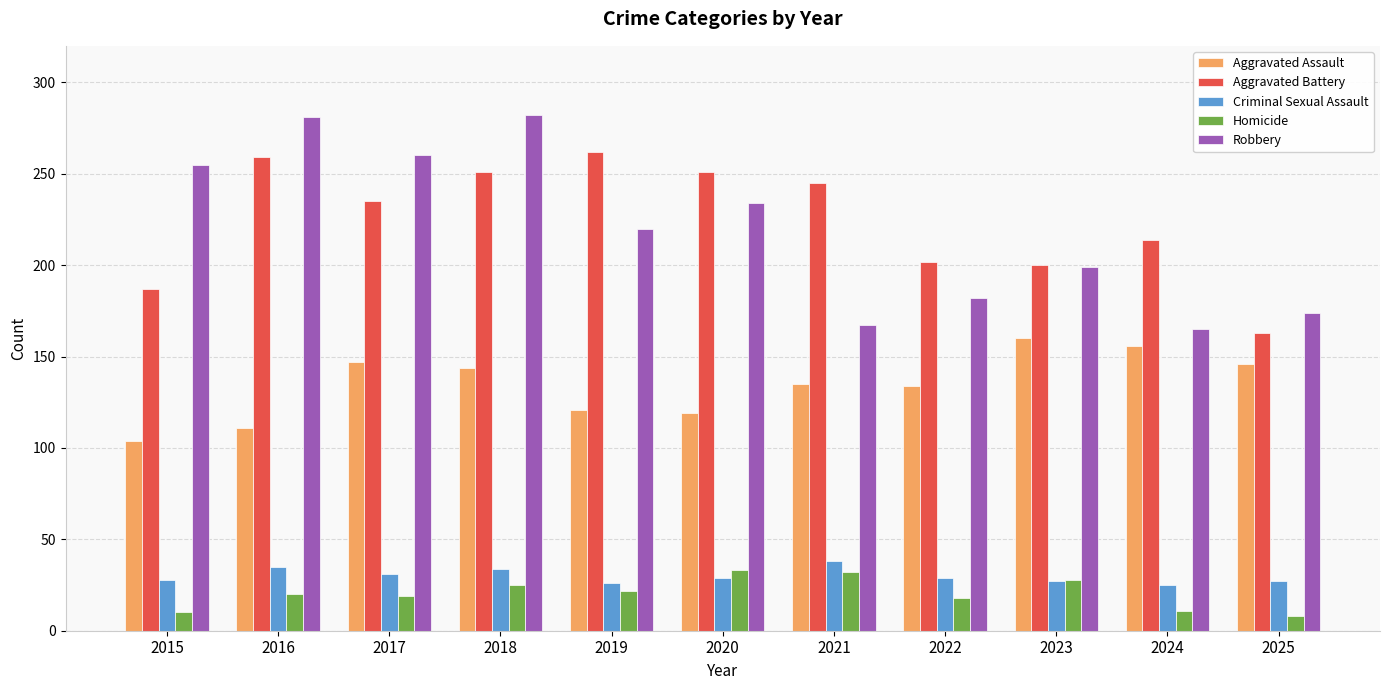

How many bars are there in total?

55